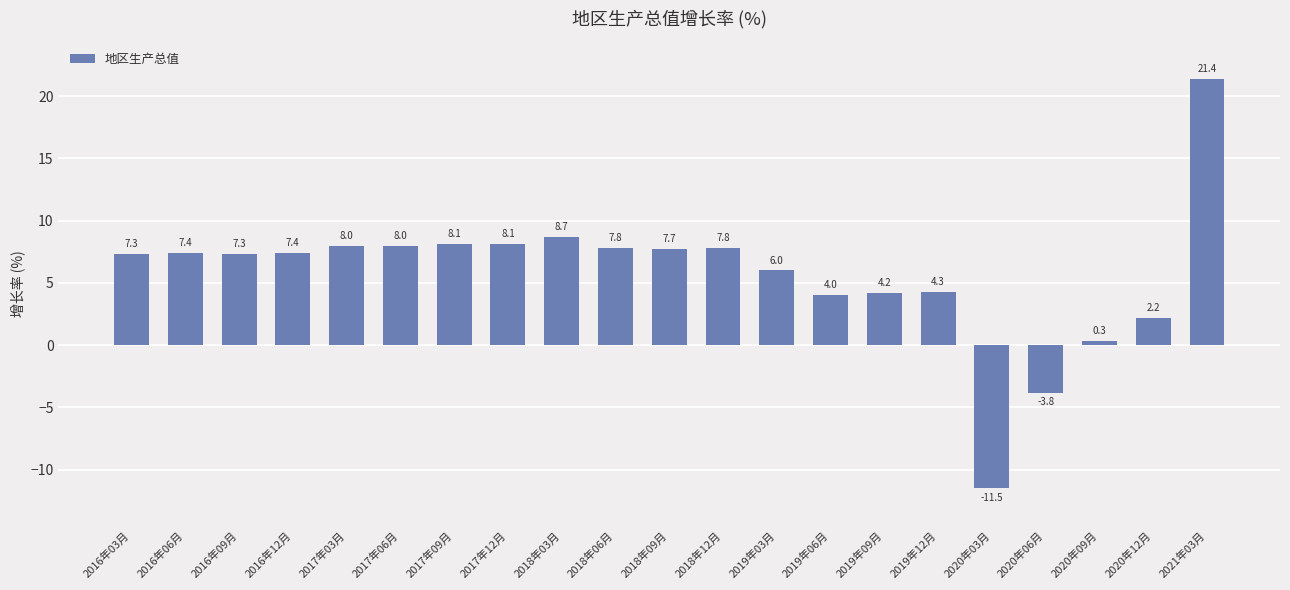

Is it true that the value at 2016年09月 is 7.3?

True